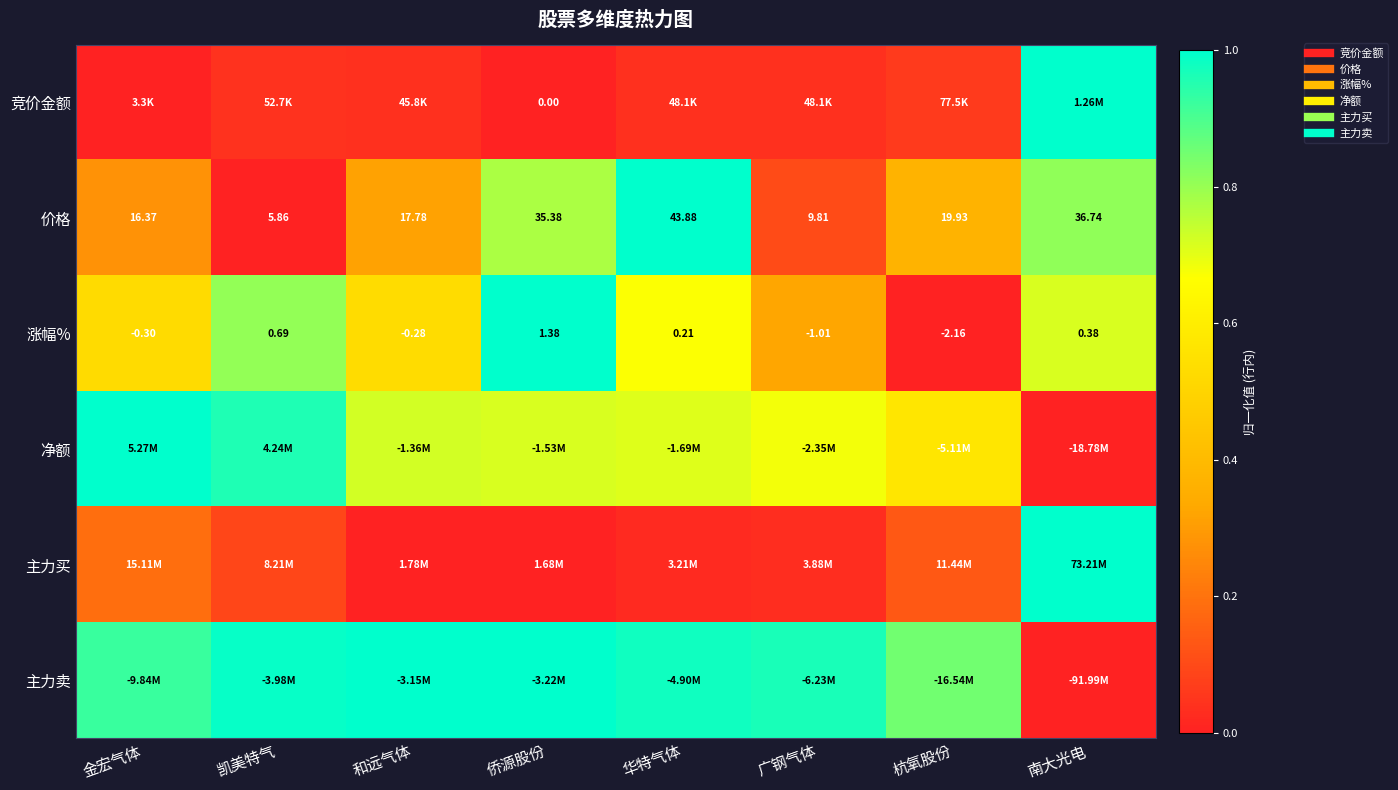

True or false: 主力买 has a value of 0.1 at 杭氧股份.

False